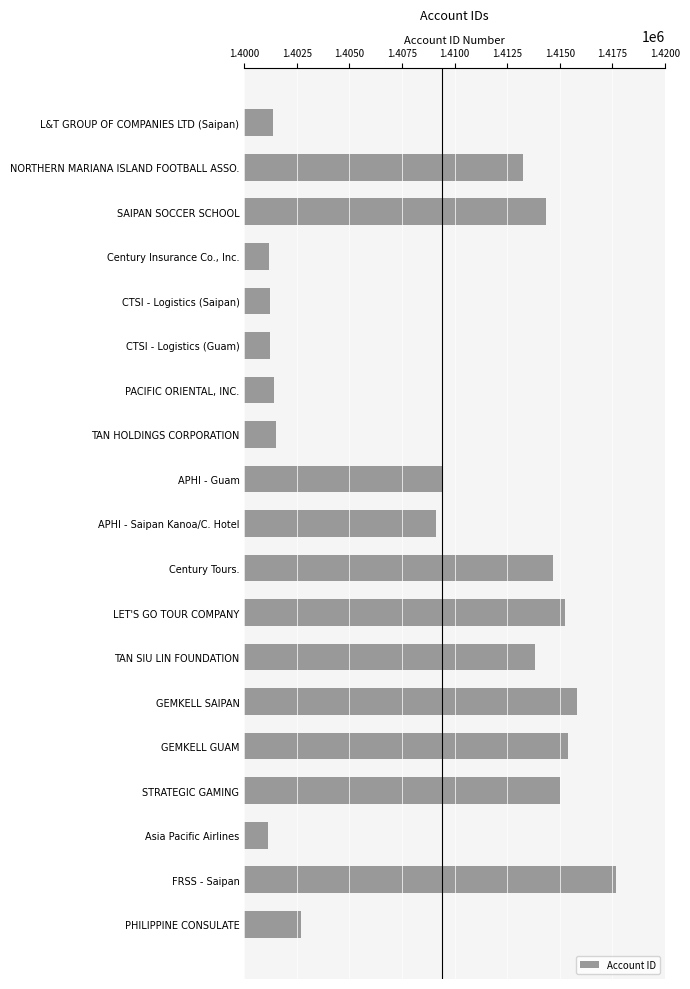

What is the greatest value displayed?

1417666